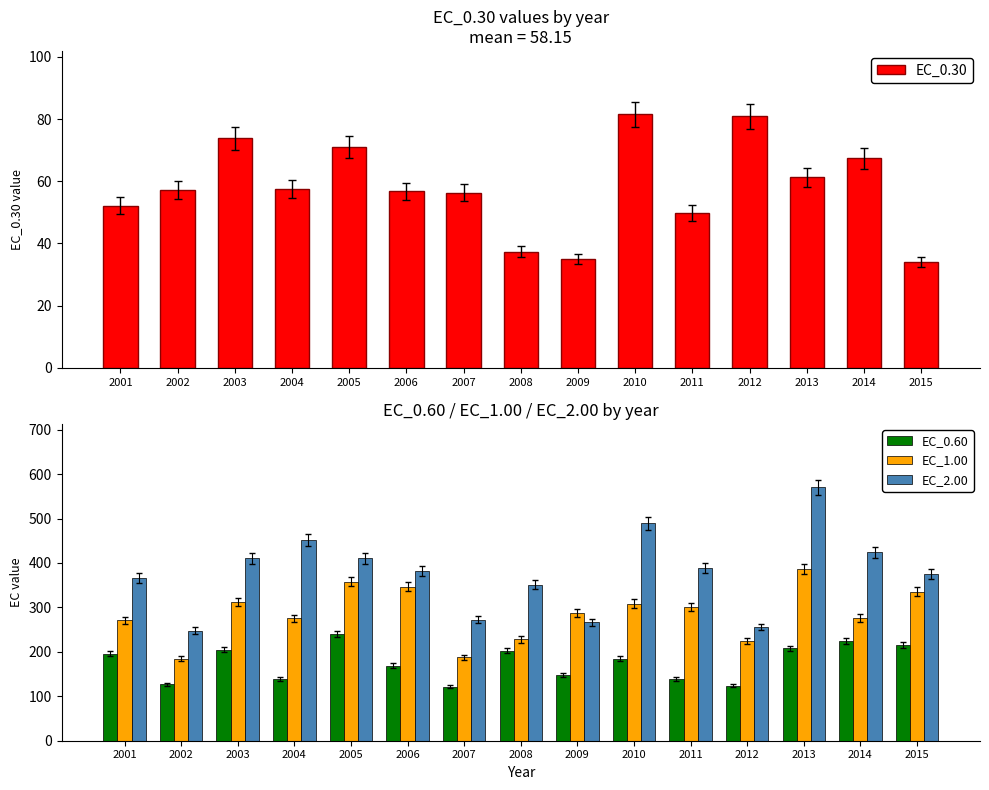

What is the value of the EC_0.30 bar at the 10th from the left?

81.5